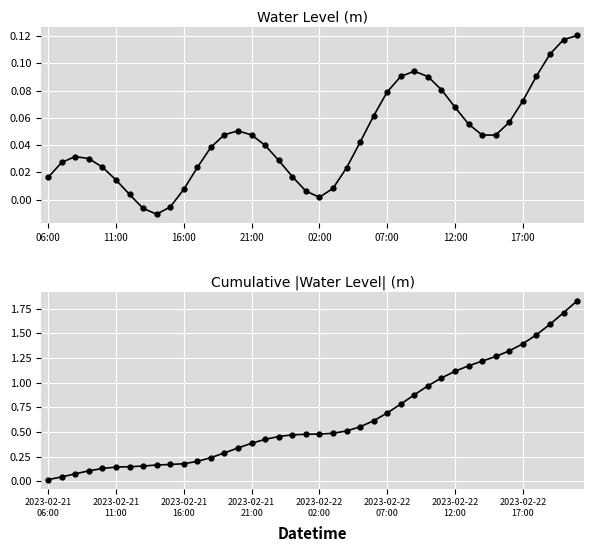

At which label does Water Level (m) first exceed 0?

06:00